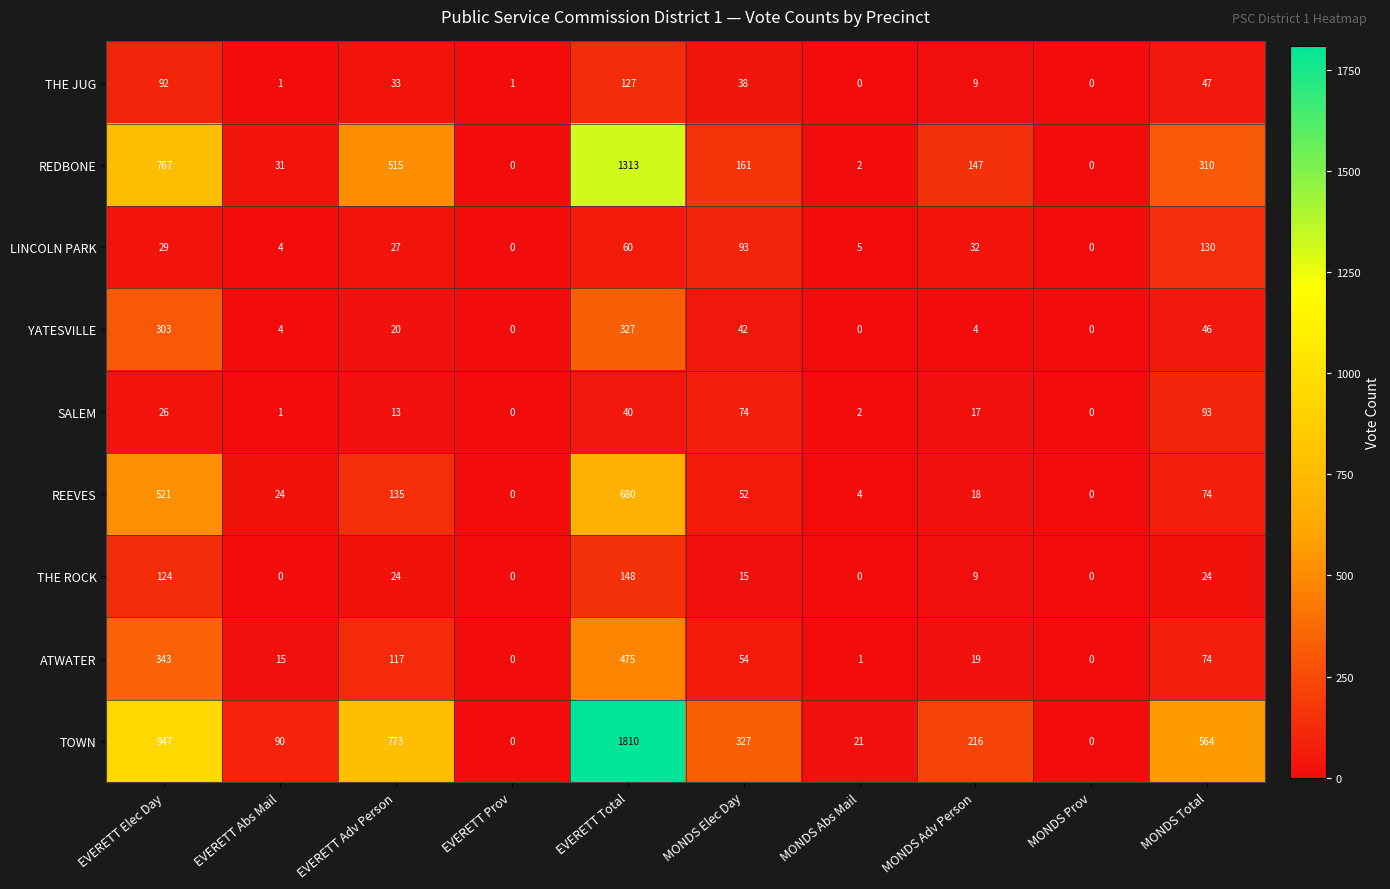

At how many categories does at least one series exceed 1340?

1